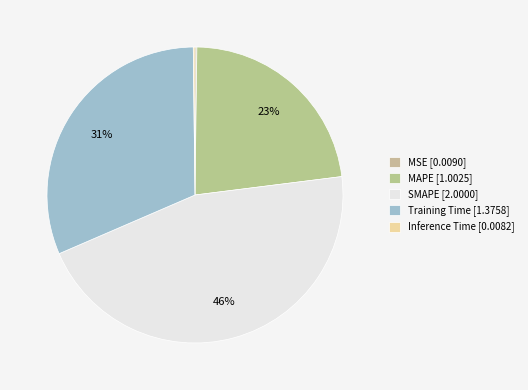

Is it true that MSE is 0% of the pie?

True